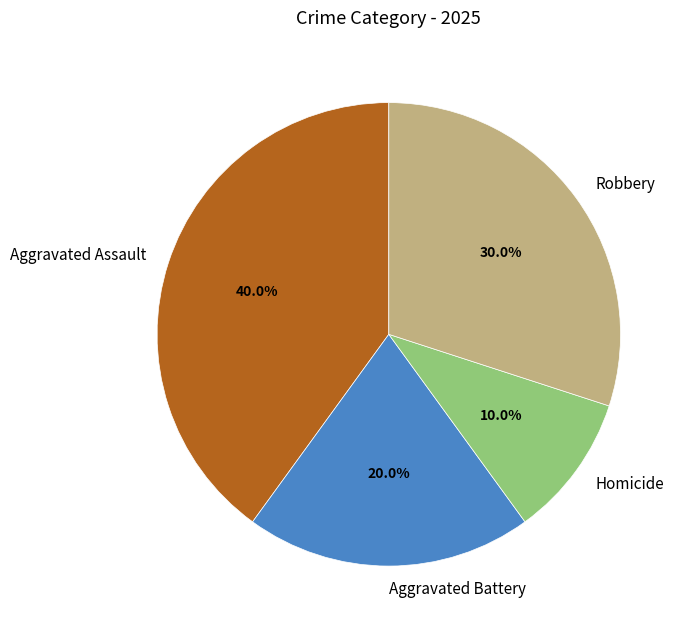

Count the number of slices in the pie.

4